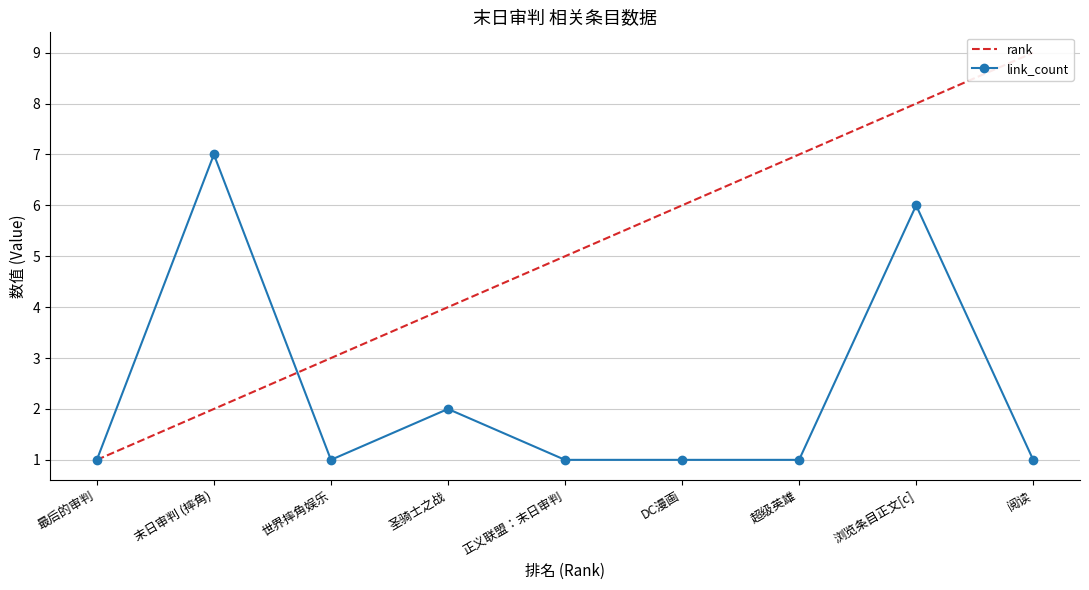

What is the maximum value shown in the chart?

9